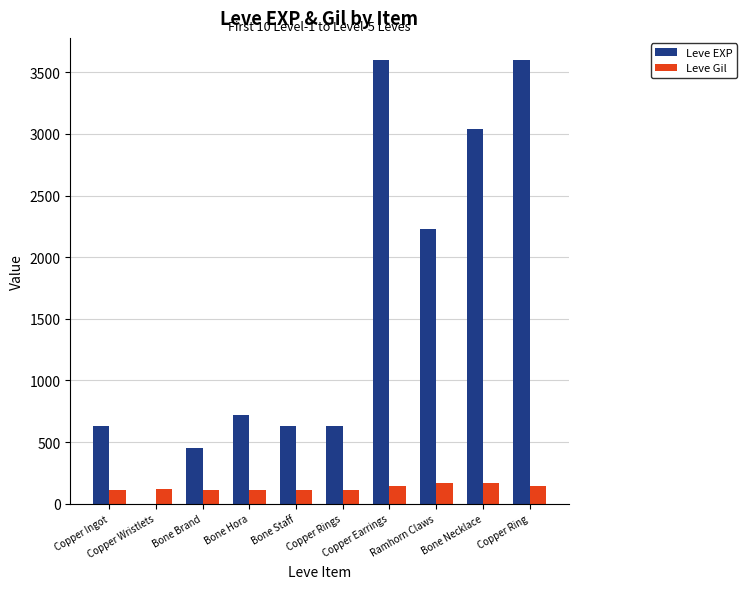

What is the sum of all Leve Gil values?

1295